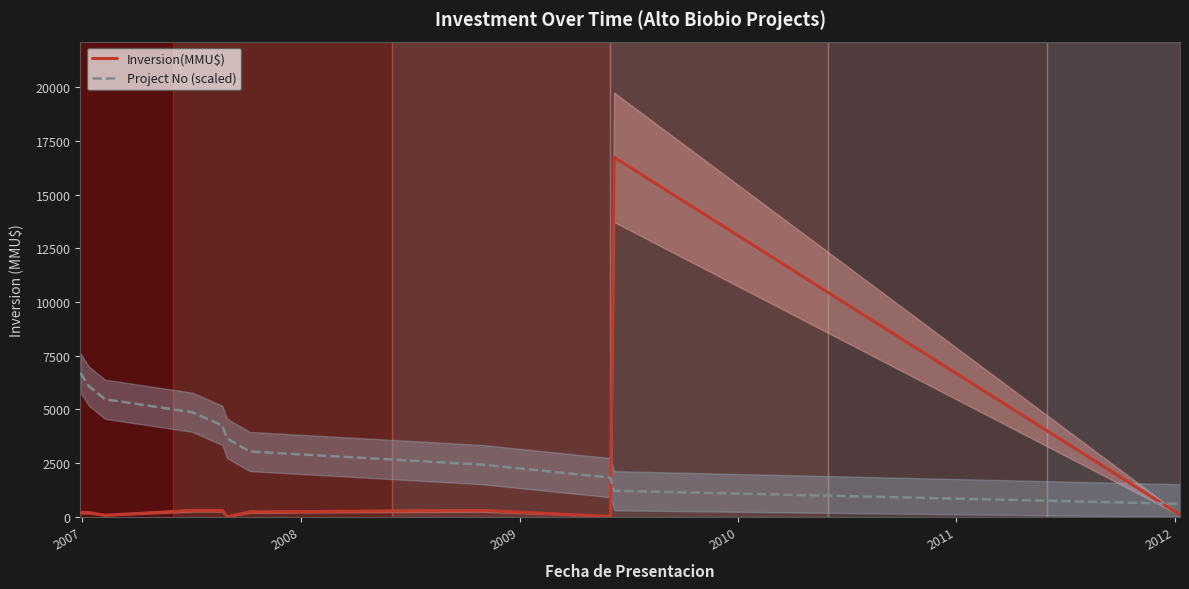

After their last crossing, which series has the higher values: Inversion(MMU$) or Project No (scaled)?

Project No (scaled)